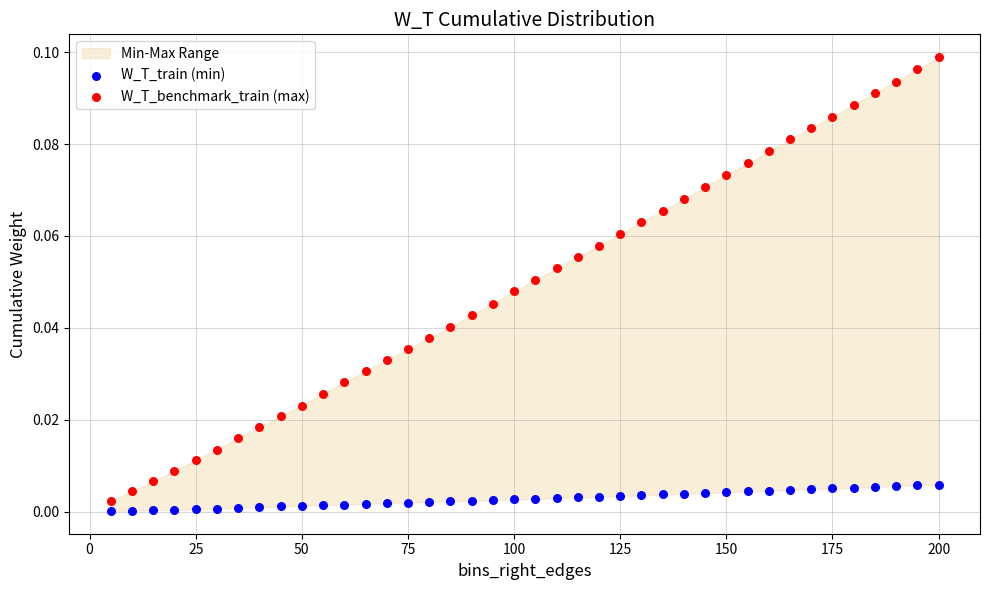

What is the X range (max minus min) for the scatter plot?

195.0